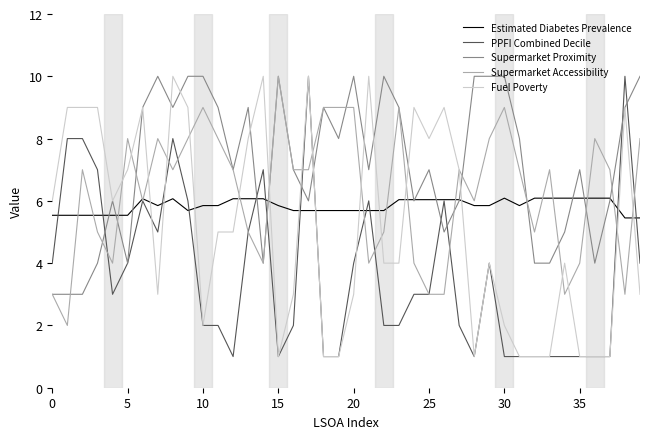

Which label corresponds to the largest value in the chart?

17